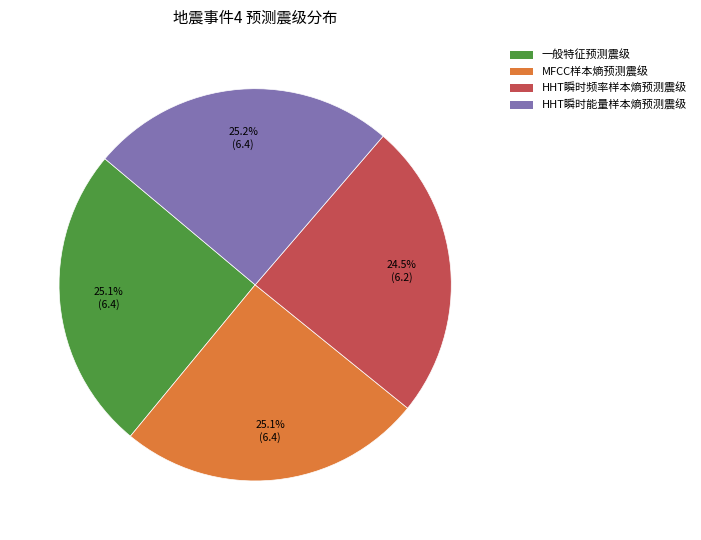

Is it true that MFCC样本熵预测震级 is 25% of the pie?

True